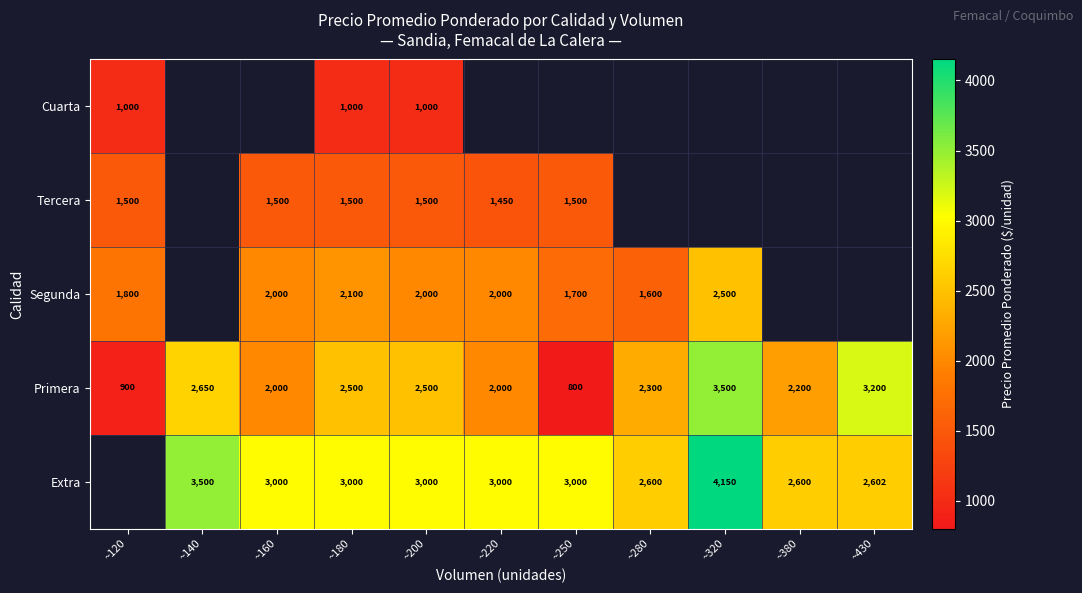

Is it true that Cuarta equals 1000 at ~200?

True